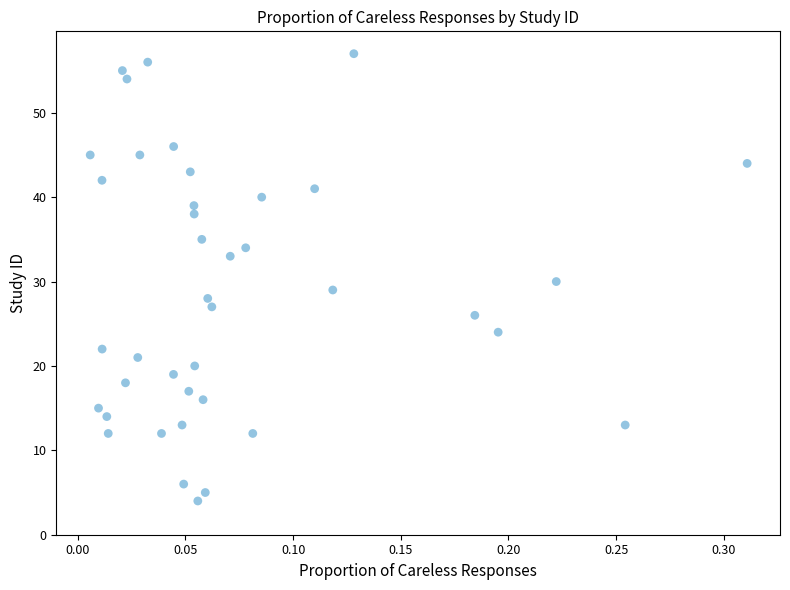

What is the range of Y values (max minus min)?

53